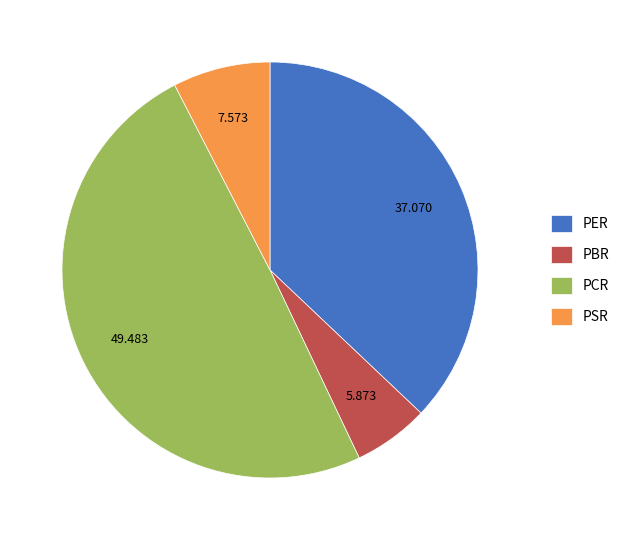

Rank the categories by value from highest to lowest.

PCR, PER, PSR, PBR